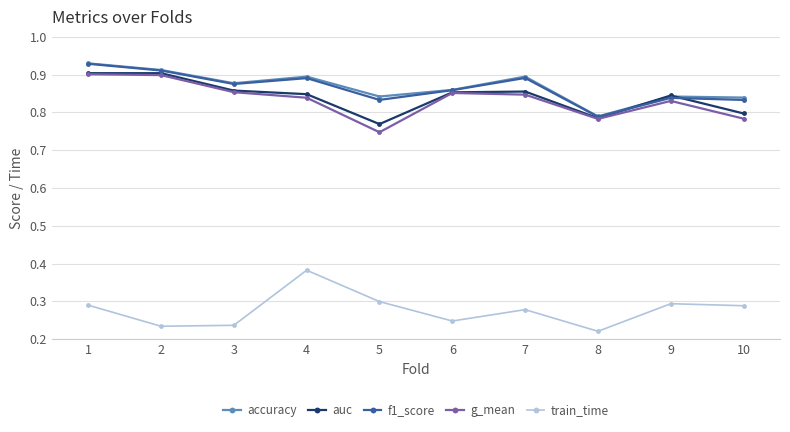

What is the total value across all series at 1?

4.0